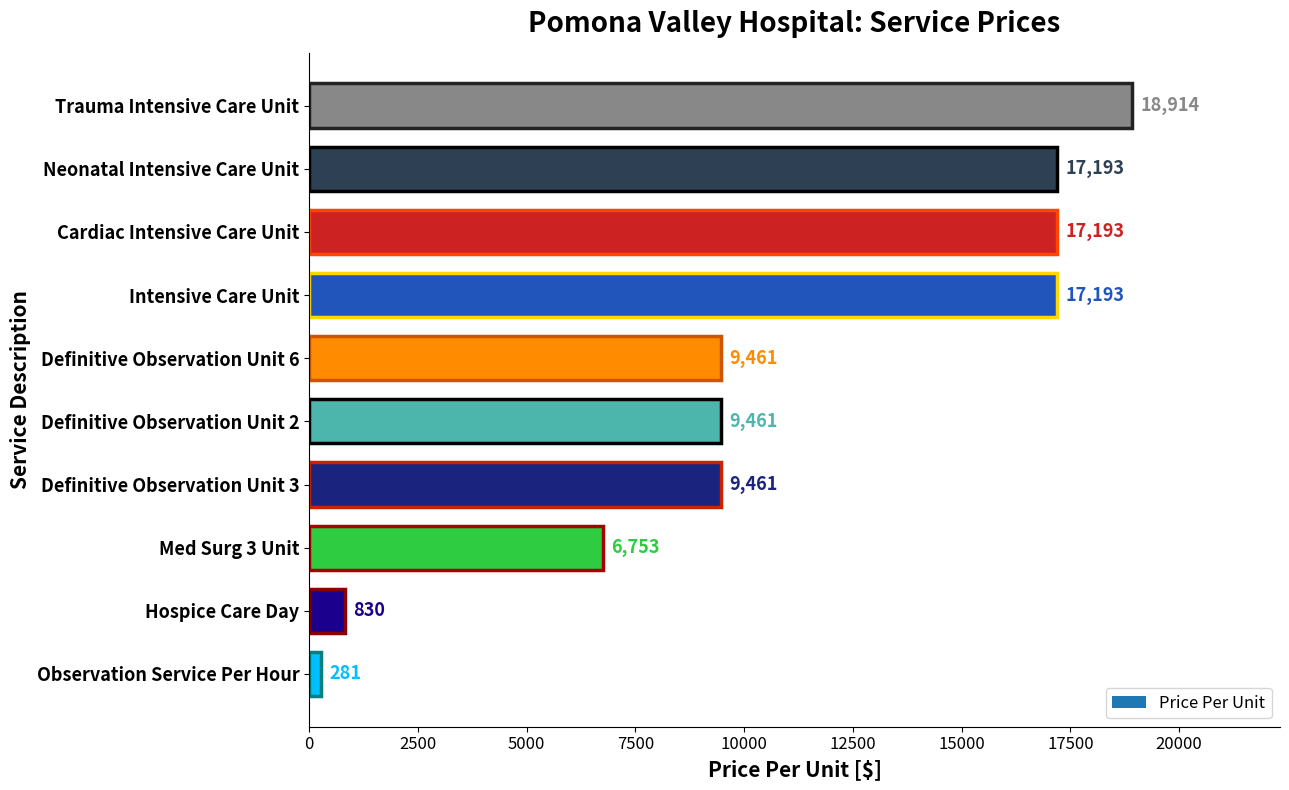

Reading bottom to top, list all the values displayed in this chart.

281	830	6753	9461	9461	9461	17193	17193	17193	18914